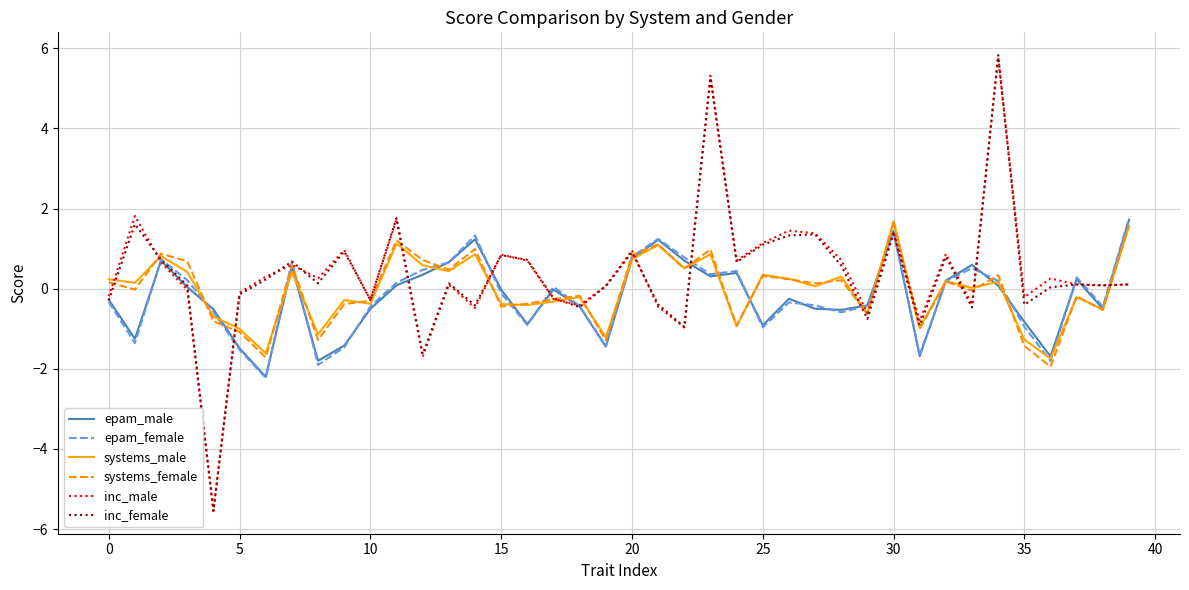

Which series has the widest spread of values?

inc_female